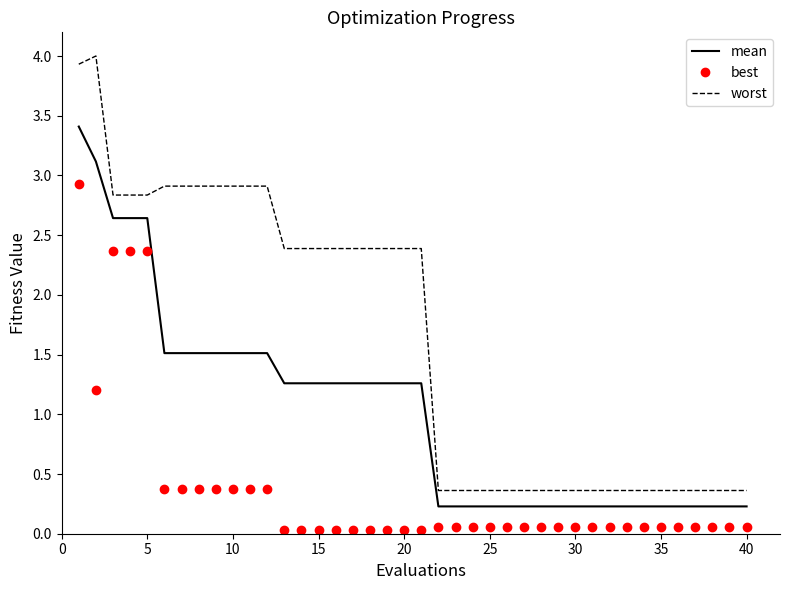

Rank the series by their maximum value, from lowest to highest.

best, mean, worst